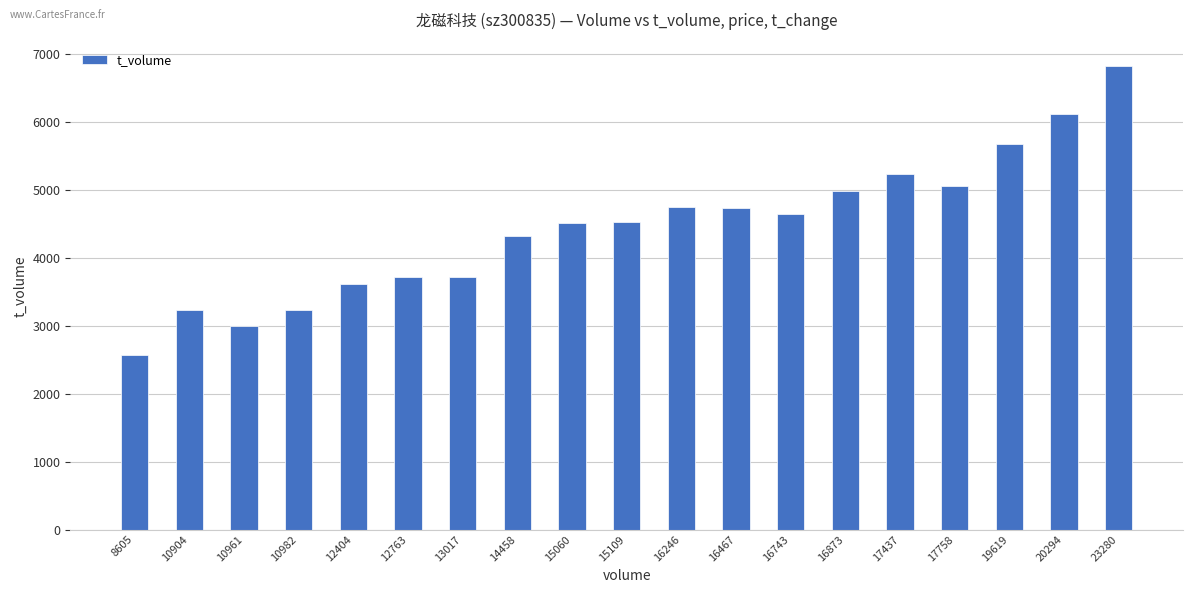

Does the chart contain any negative values?

No